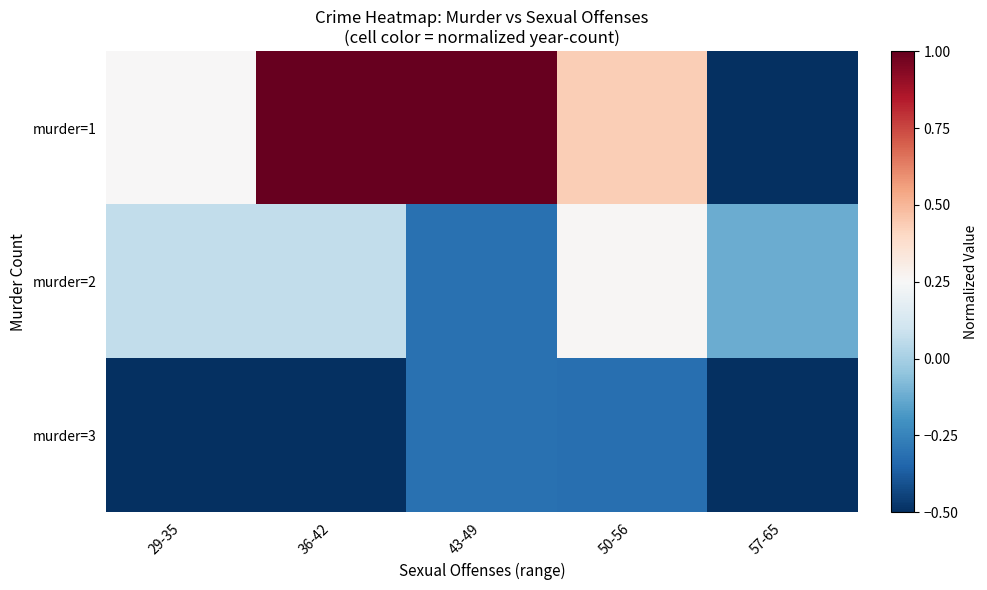

Which series changed the most between 36-42 and 43-49?

murder=2